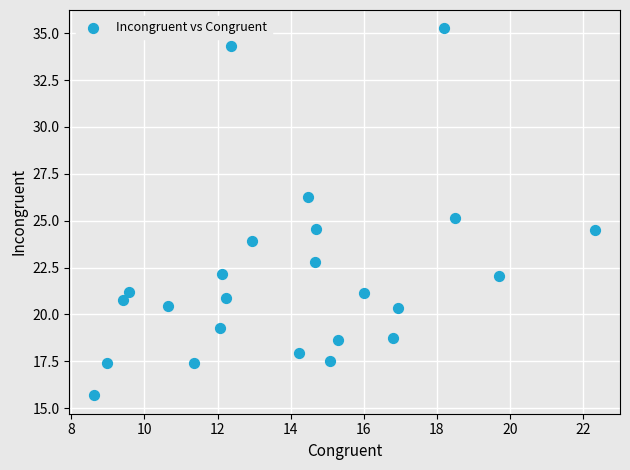

What is the range of Y values (max minus min)?

19.6